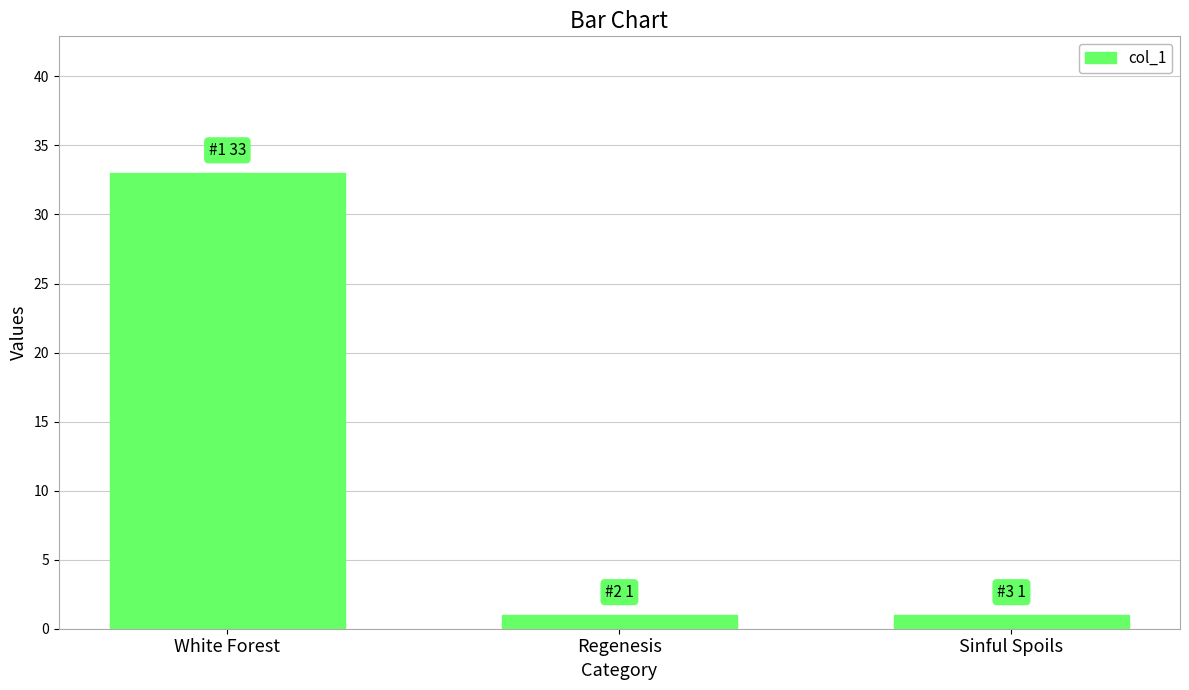

What is the sum of all values?

35